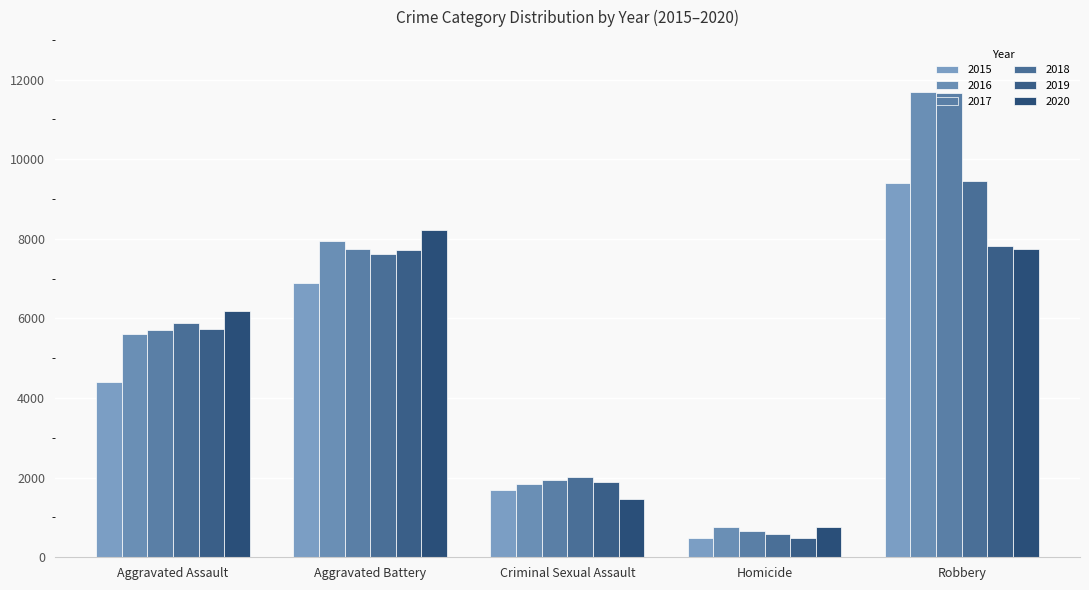

What is the label of the 1st bar from the left?

Aggravated Assault